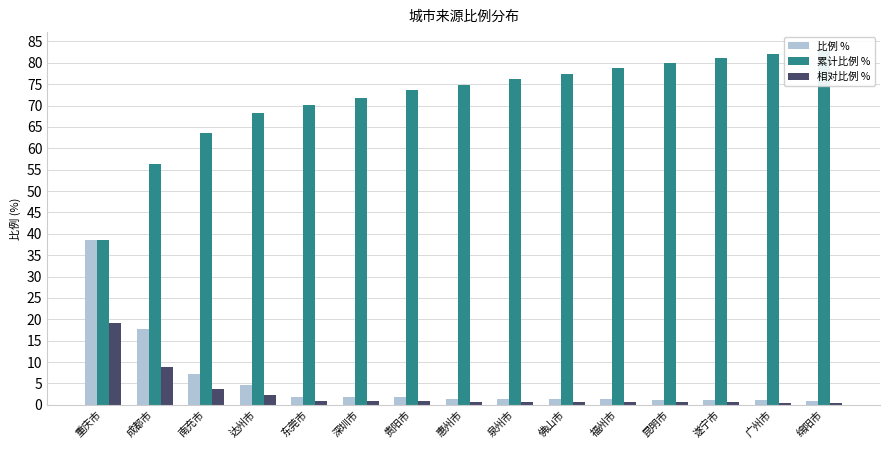

What is the value of the 相对比例 % bar at the 11th from the left?

0.6